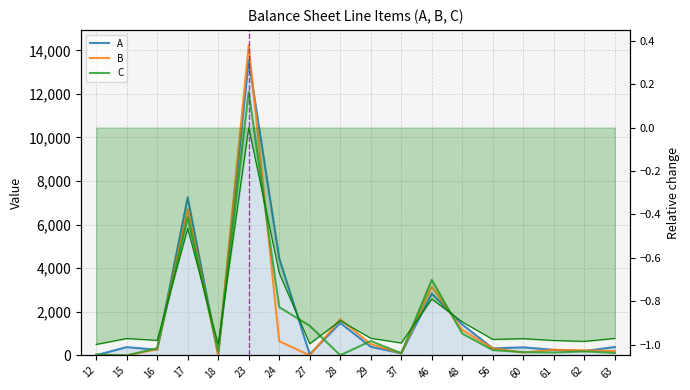

Between 28 and 63, which series saw the biggest shift?

B